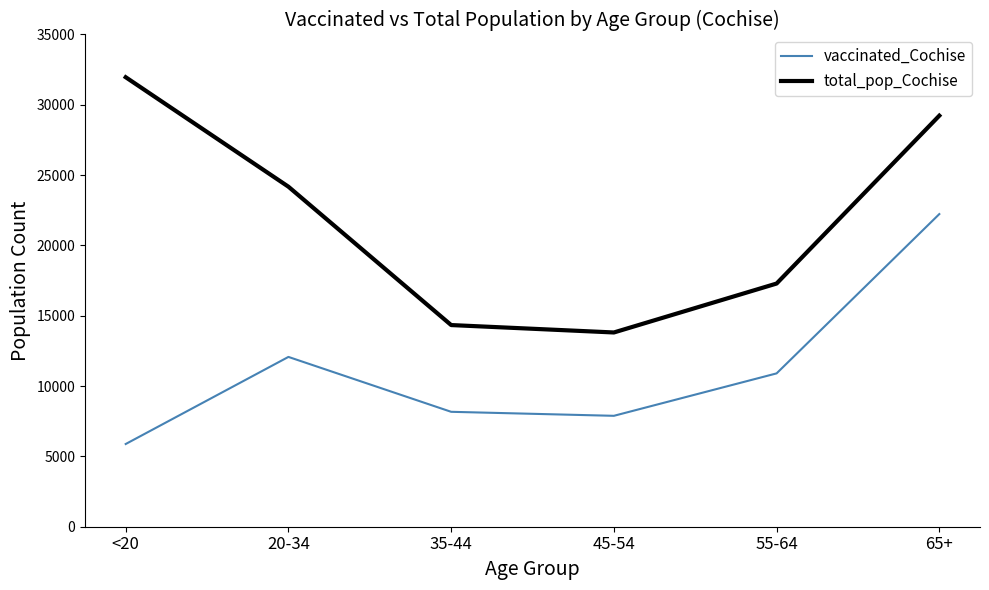

Where does the vaccinated_Cochise series first go above 10903?

20-34